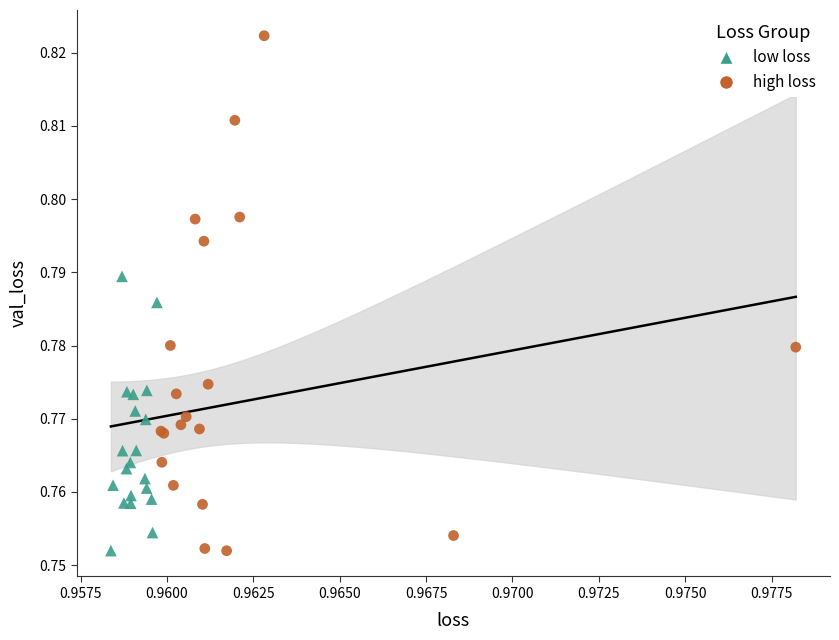

Which series contains the highest Y value?

high loss